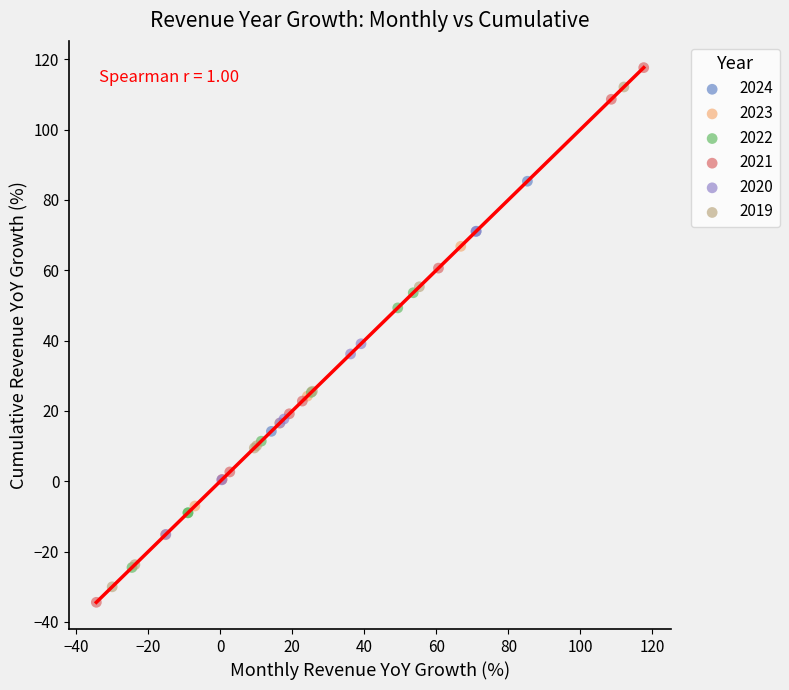

Which series has the largest Y range (max minus min)?

2021